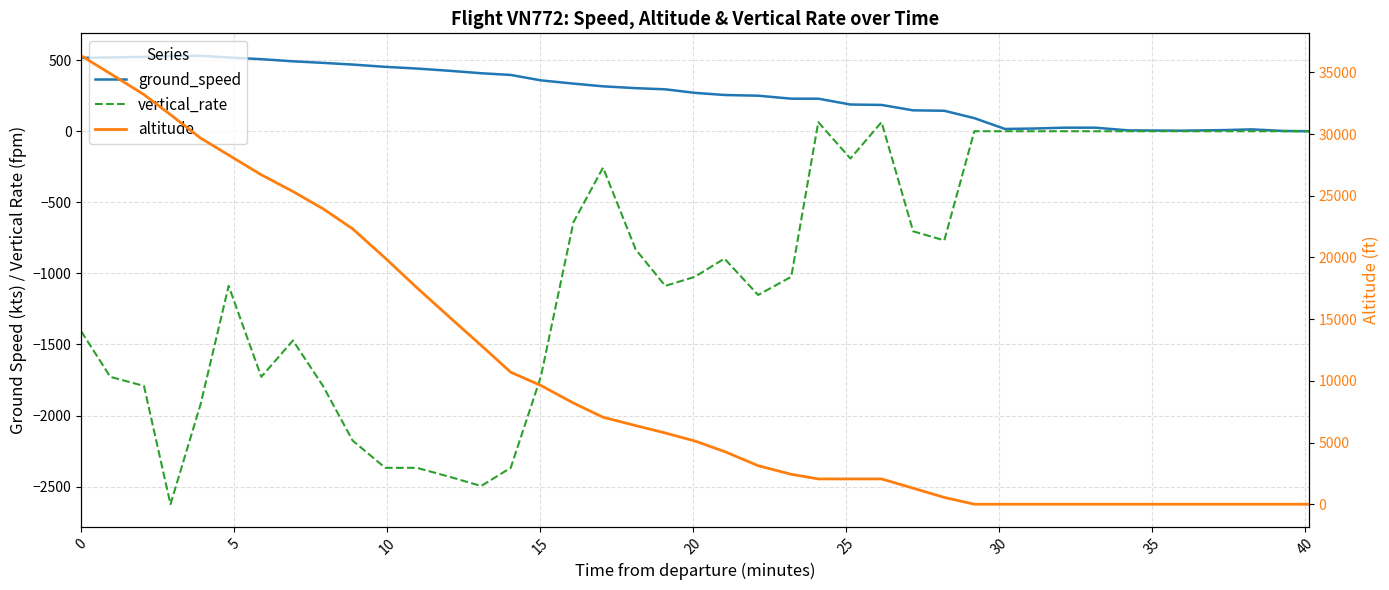

Where is the first local minimum for ground_speed?

30